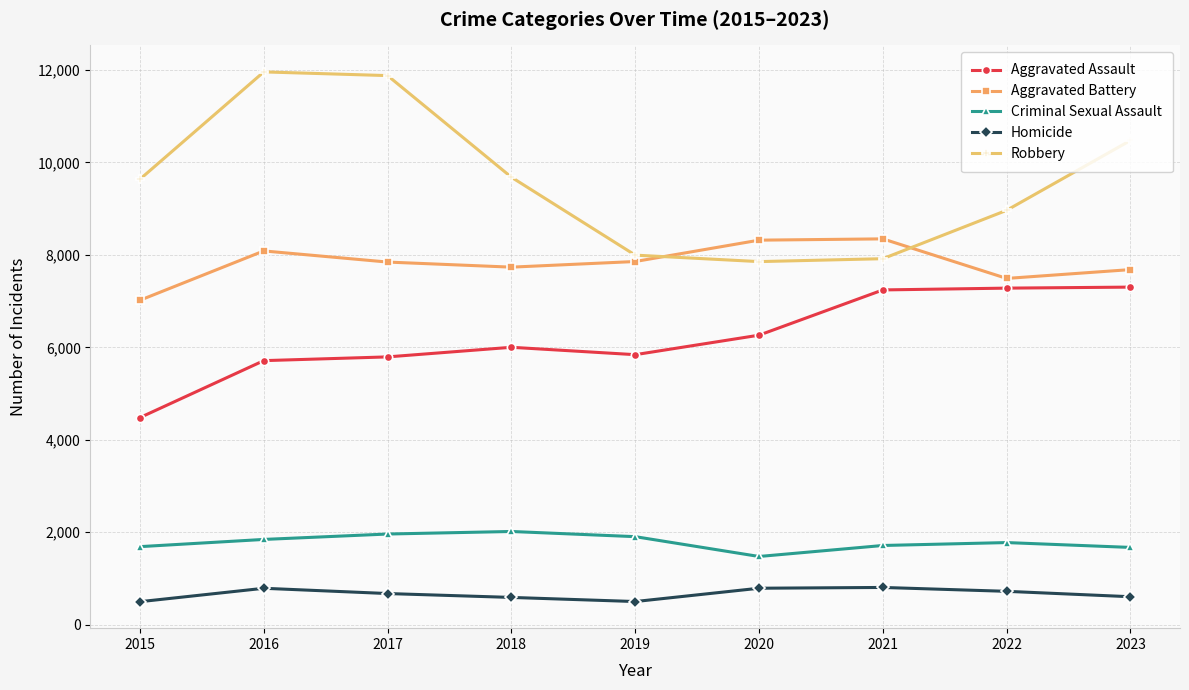

Is the value of Aggravated Battery at 2015 greater than the value of Homicide at 2018?

Yes